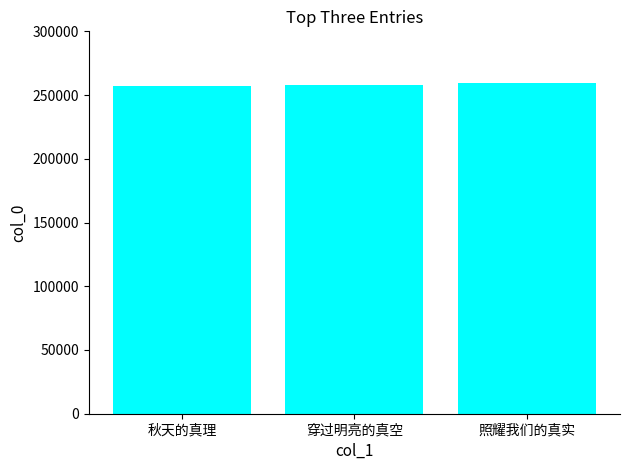

How many bars are there in total?

3